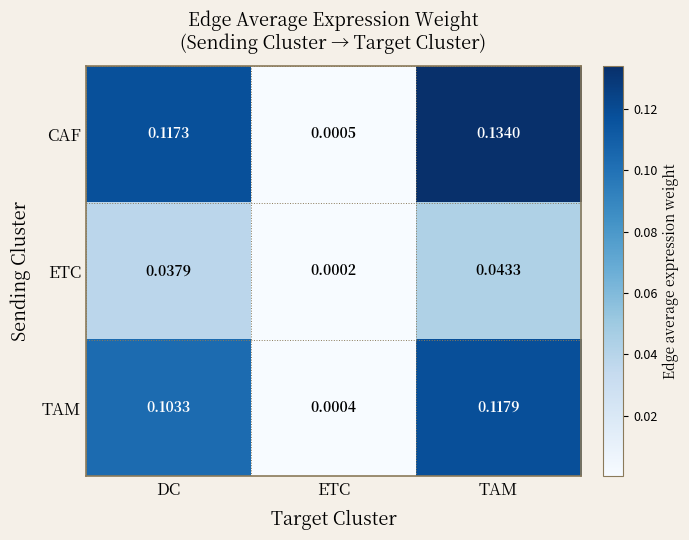

List the series in order of their peak value, highest first.

CAF, TAM, ETC